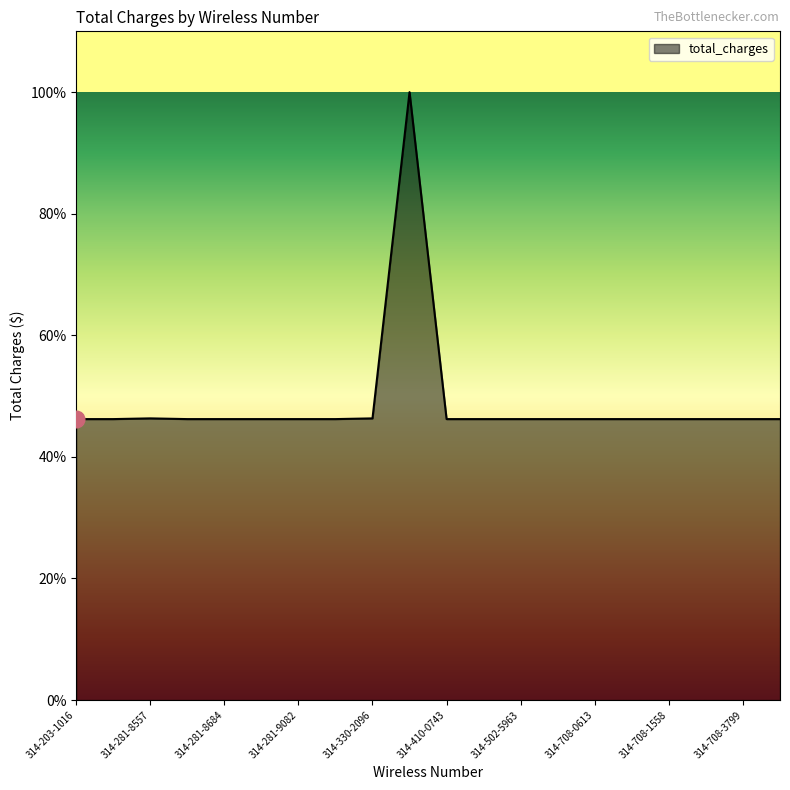

What is the smallest value displayed?

46.2